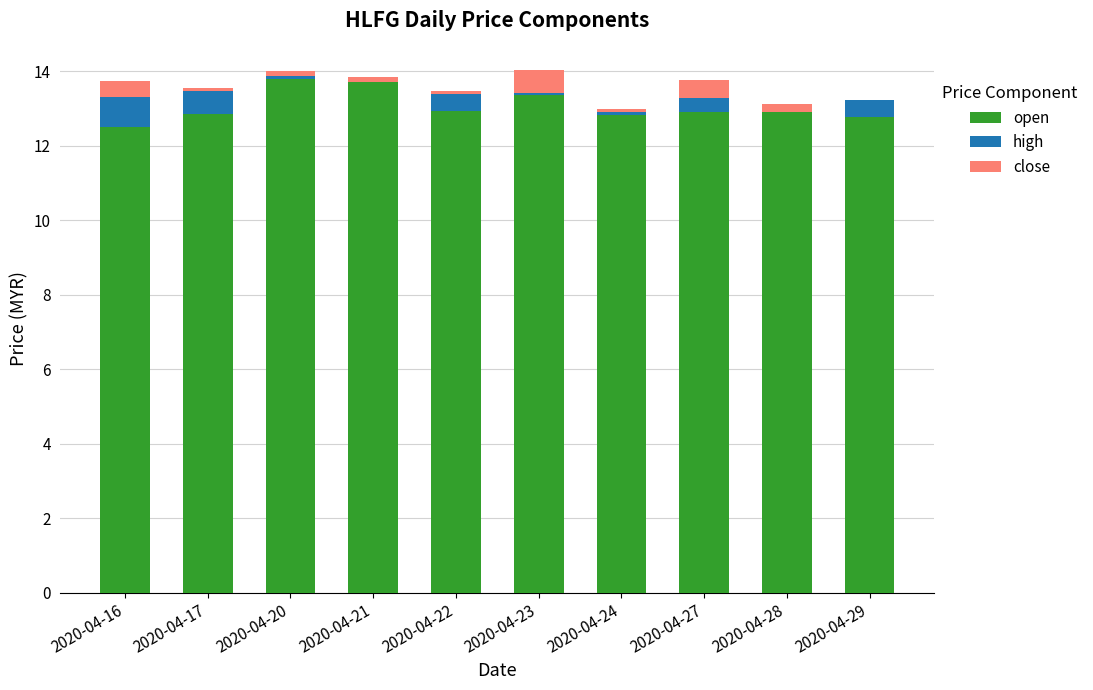

The open series shows 3.5 at 2020-04-27. True or false?

False